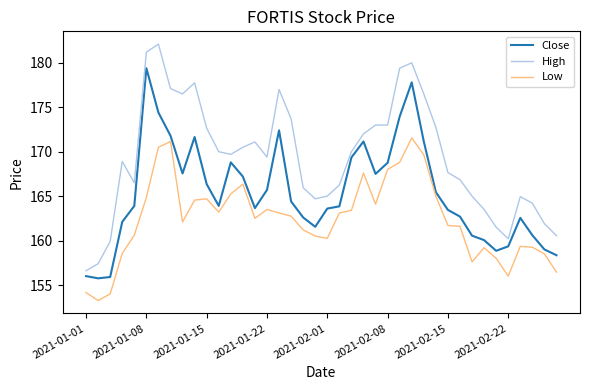

What is the difference between the maximum and minimum values in the Low series?

18.3